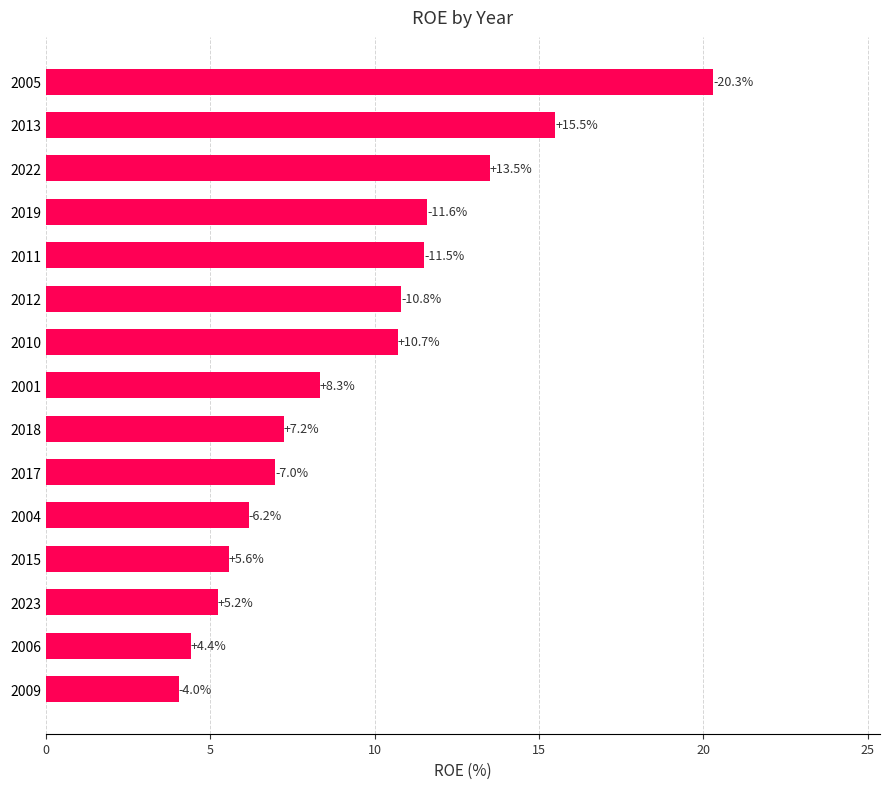

List the labels in order of value, largest first.

2005, 2013, 2022, 2019, 2011, 2012, 2010, 2001, 2018, 2017, 2004, 2015, 2023, 2006, 2009